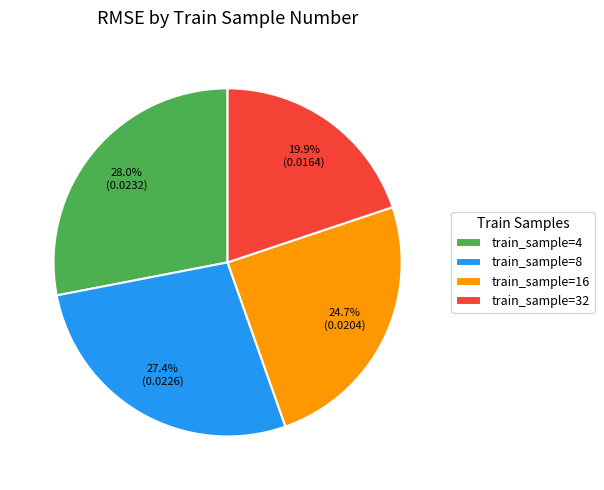

Combined, do train_sample=32 and train_sample=16 account for over 50%?

No